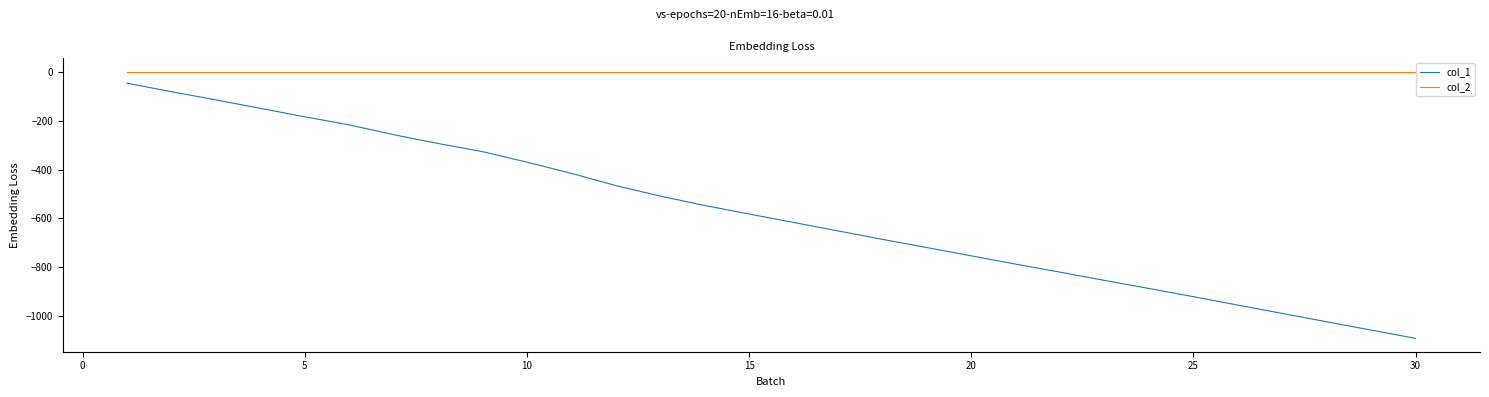

What is the minimum value shown in the chart?

-1093.2